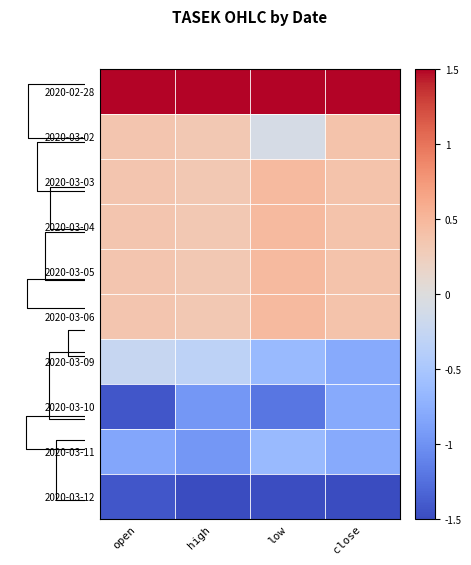

The value of 2020-03-04 at high is 0.1. True or false?

False